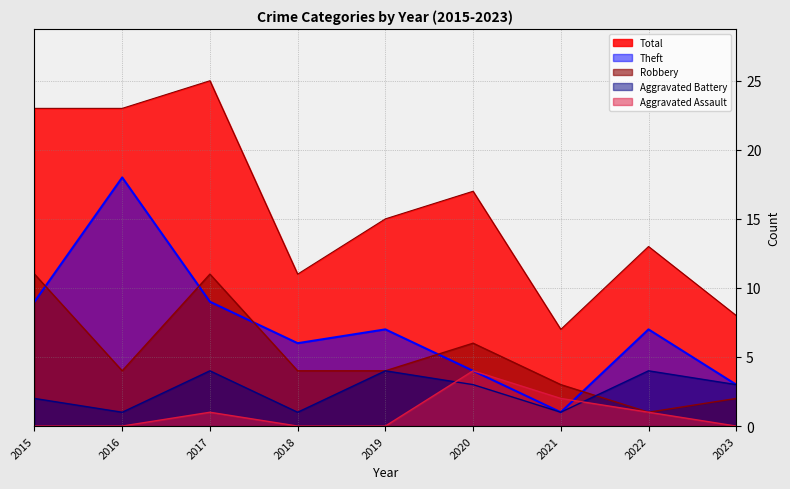

What is the sum of the Total values at 2018 and 2020?

28